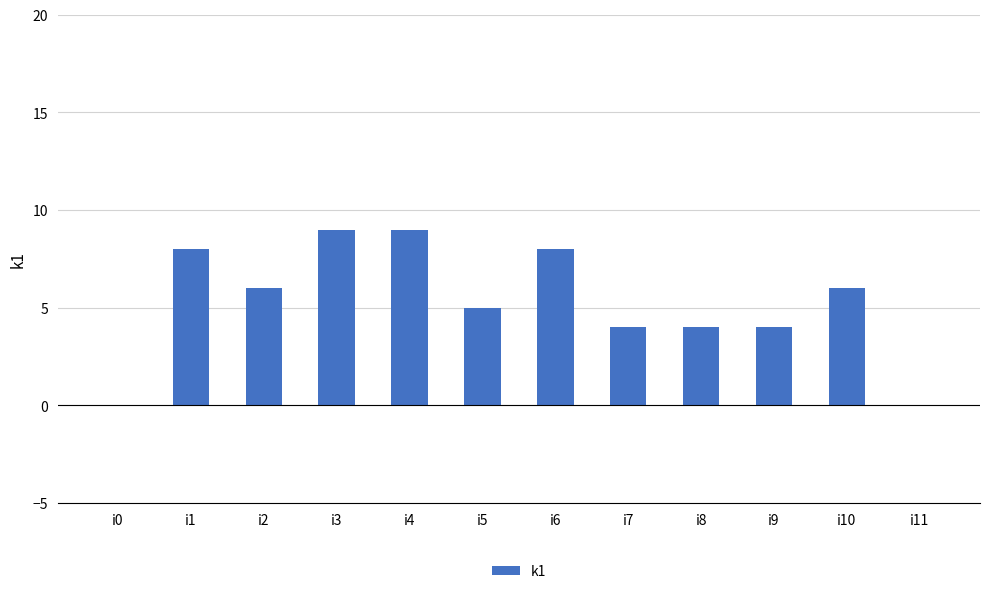

What is the sum of the values at i11 and i6?

8